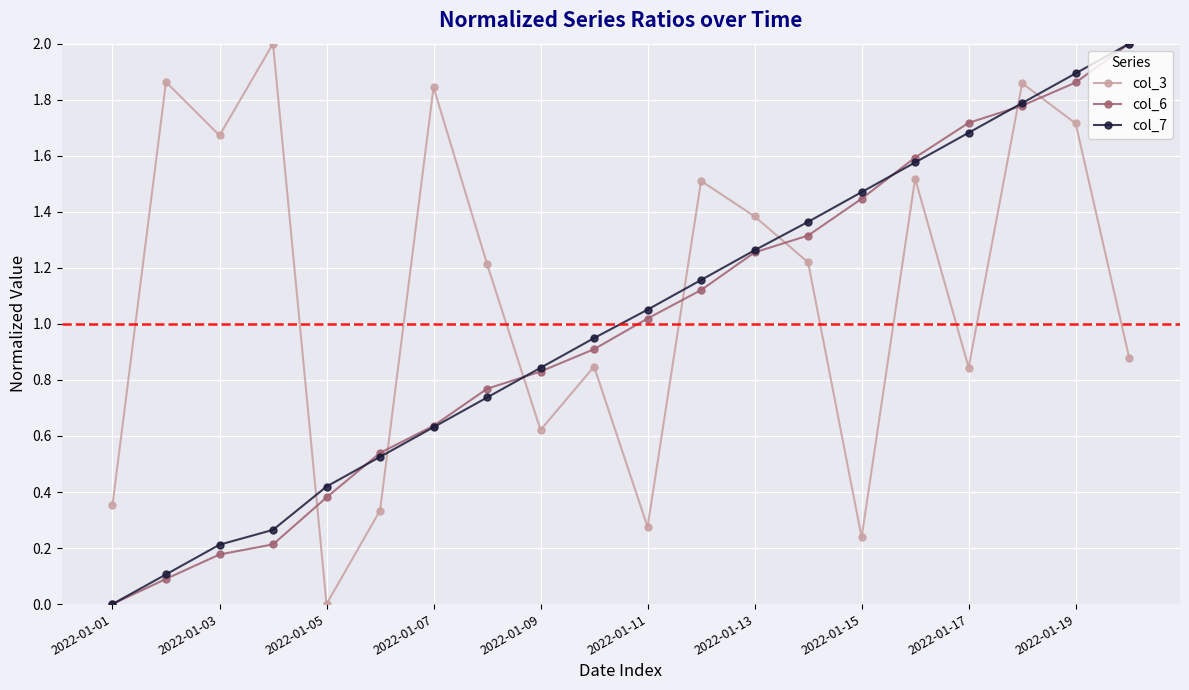

How many lines are shown in the chart?

3